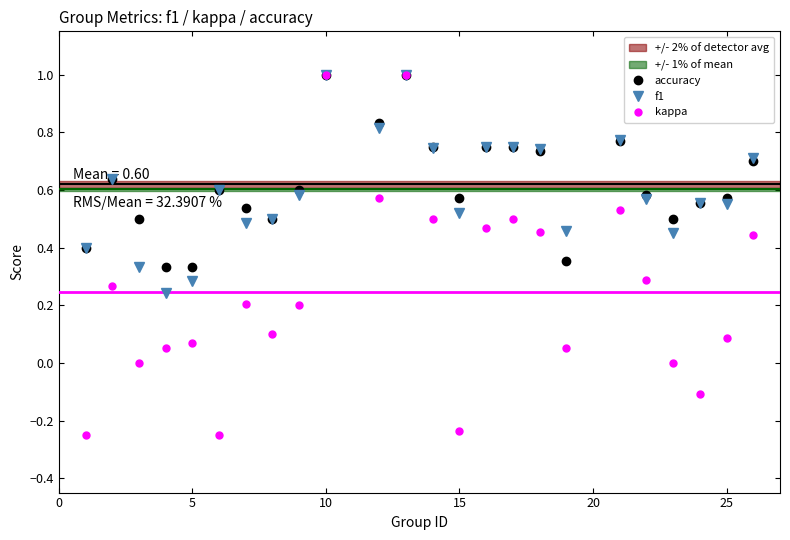

True or false: f1 has more than 1 interior local peaks.

True